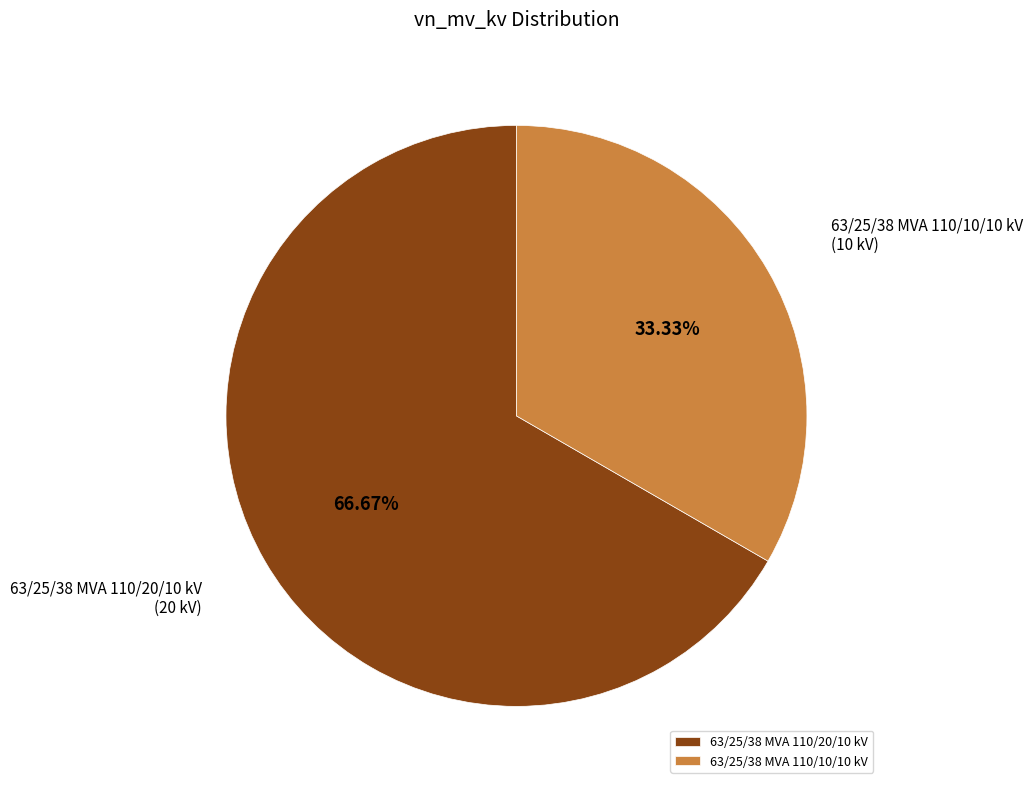

How many segments does this pie chart have?

2